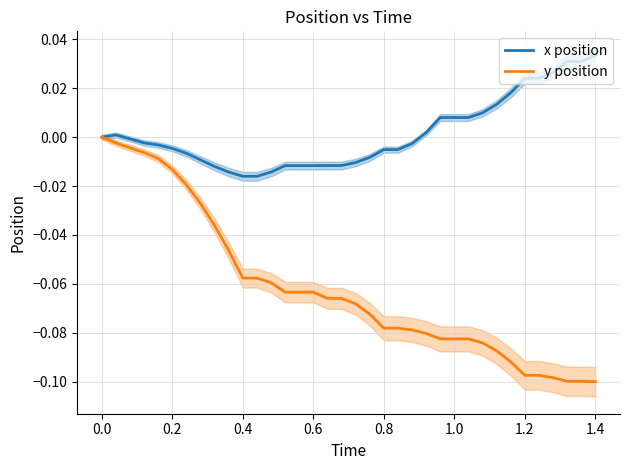

How many data points in x position are less than 0?

21